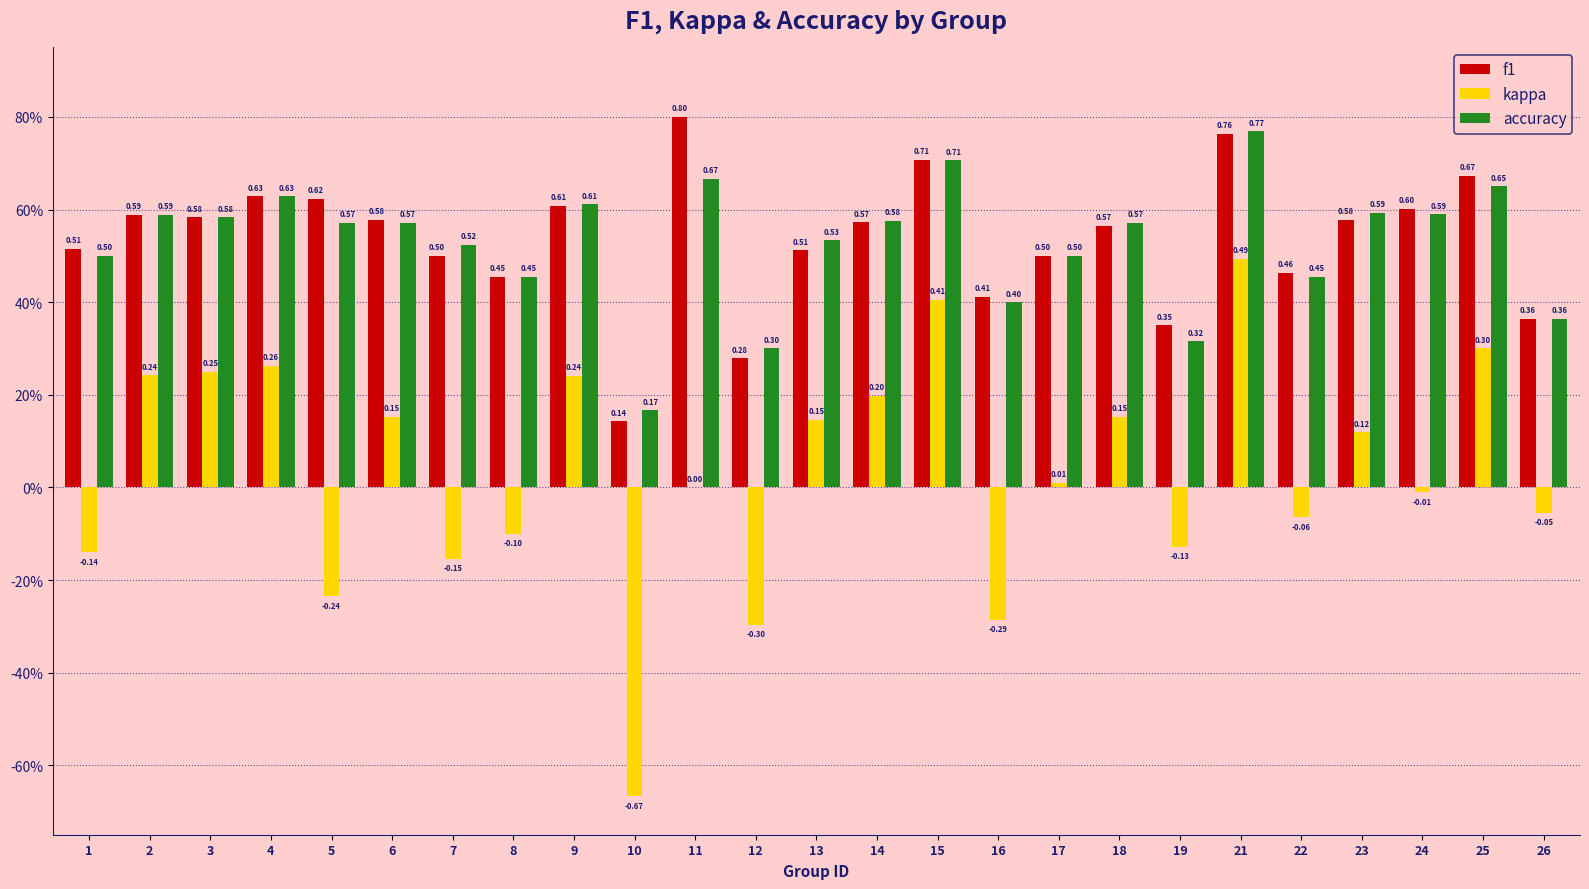

What is the minimum value shown in the chart?

-0.7